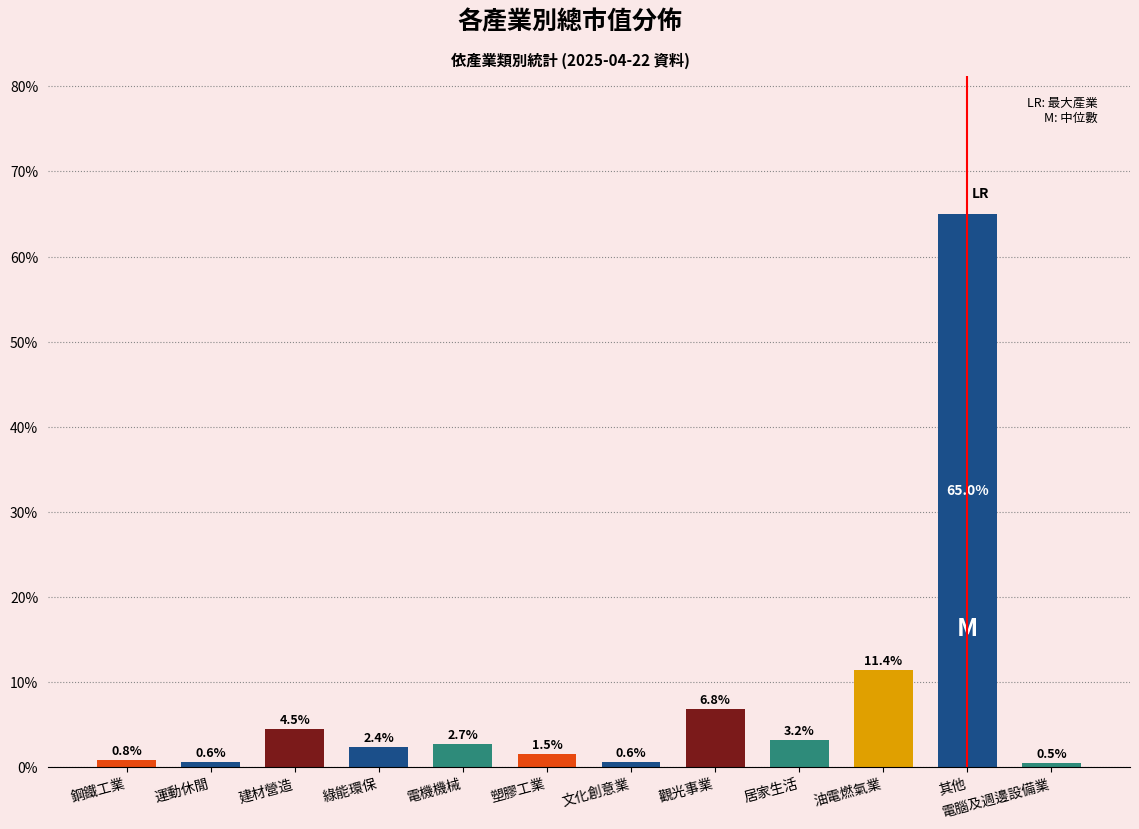

At which category does the chart reach its minimum across all series?

電腦及週邊設備業